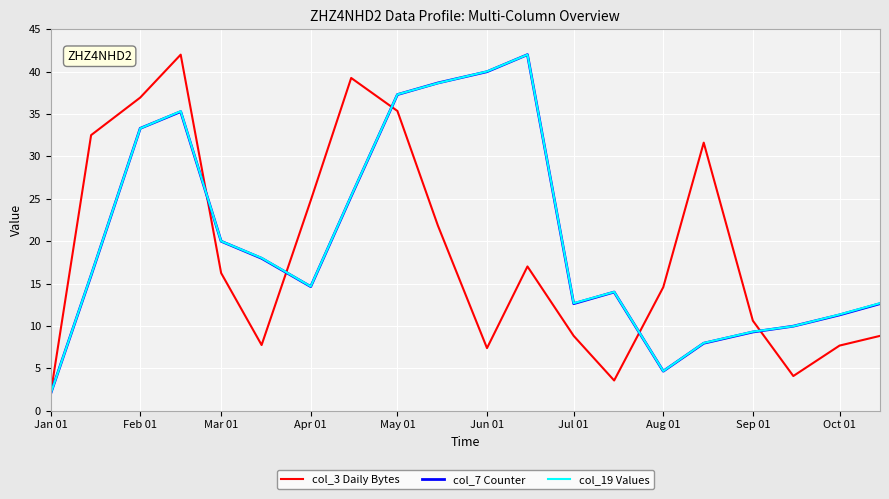

What are all the series names shown in the legend?

col_3 Daily Bytes, col_7 Counter, col_19 Values